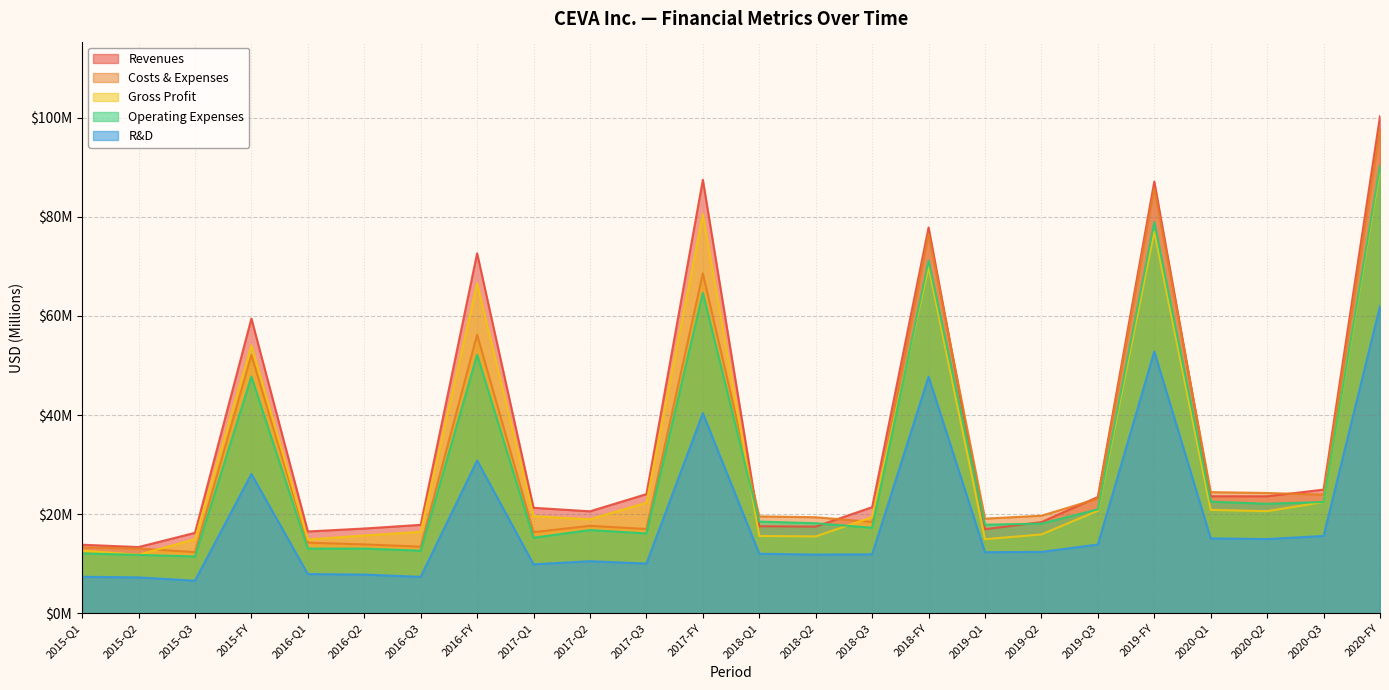

Does the chart have visible grid lines?

Yes